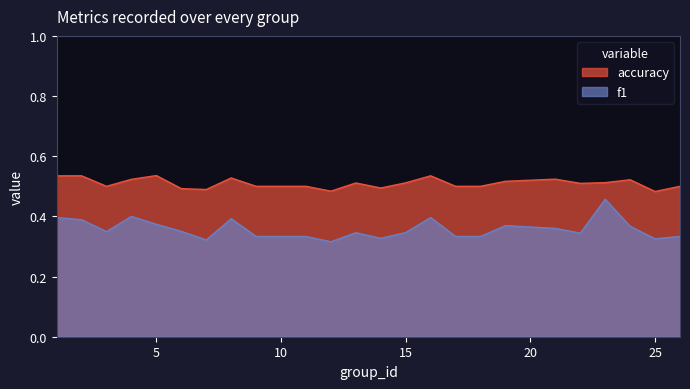

True or false: accuracy and f1 intersect in this chart.

False